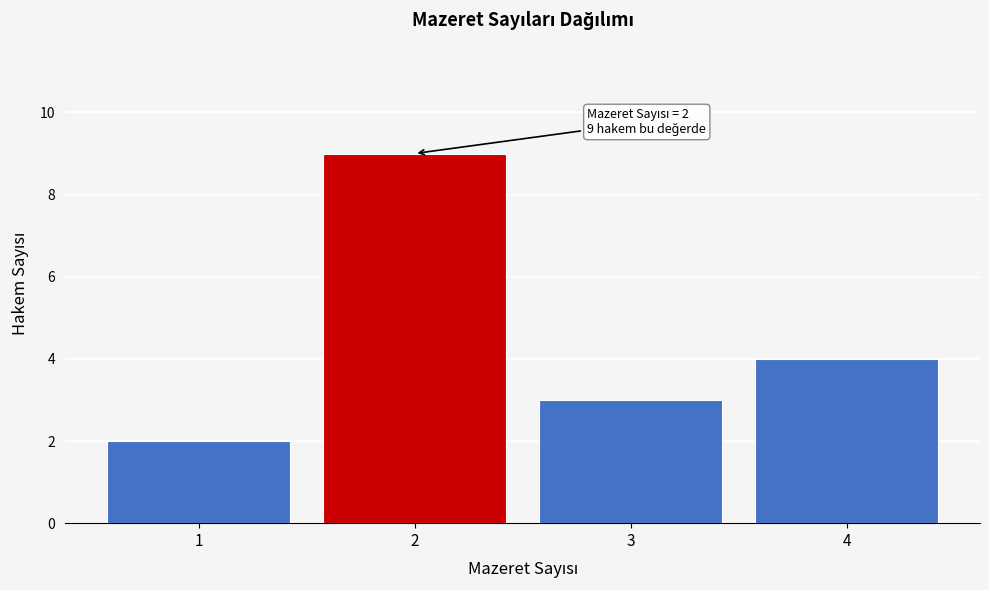

Reading left to right, list all the values displayed in this chart.

2	9	3	4